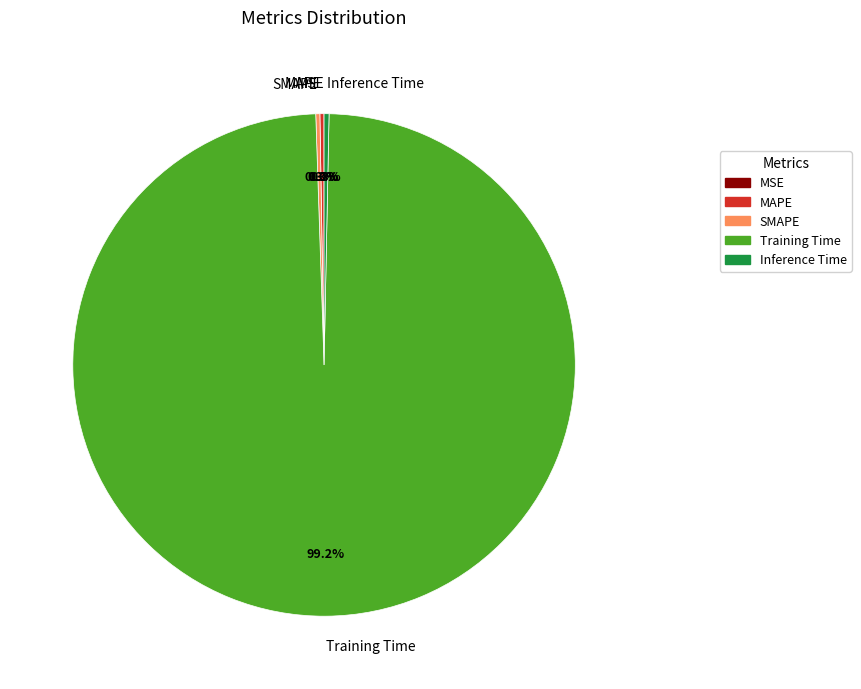

Is there any slice that represents more than half of the pie?

Yes